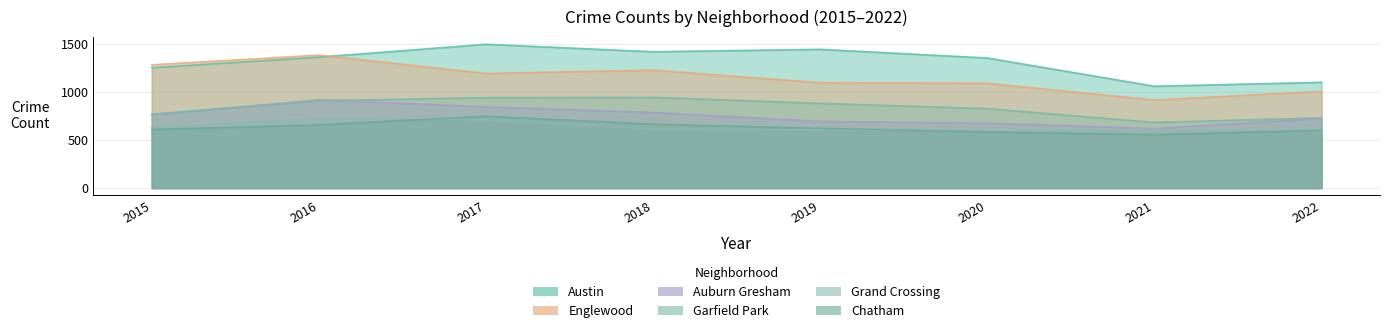

List the series in order of their peak value, highest first.

Austin, Englewood, Garfield Park, Auburn Gresham, Chatham, Grand Crossing